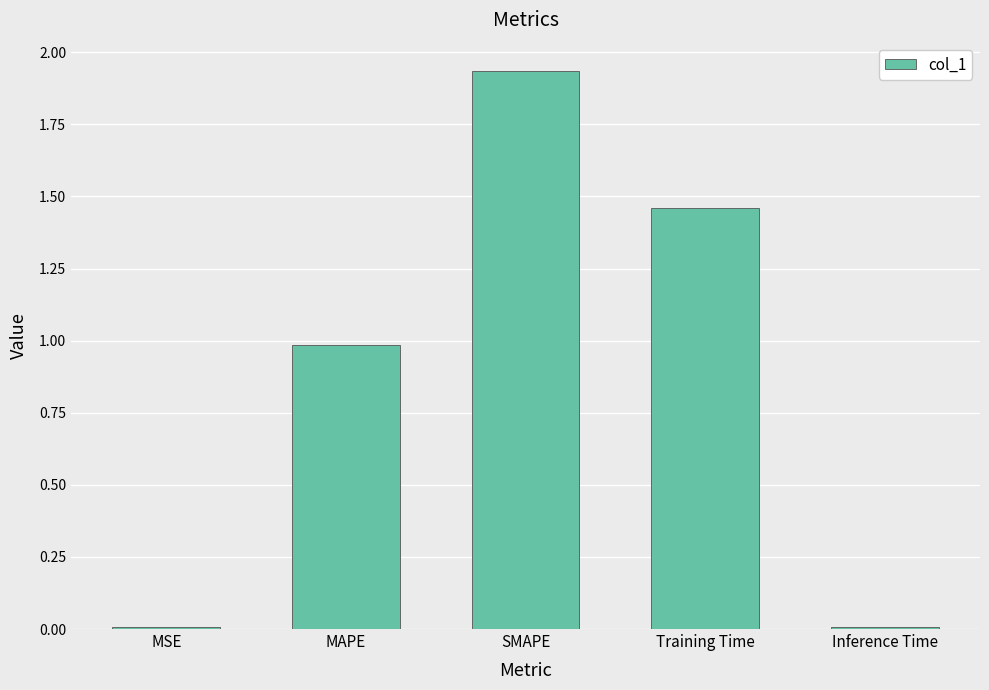

The value at MAPE is 1.4. True or false?

False